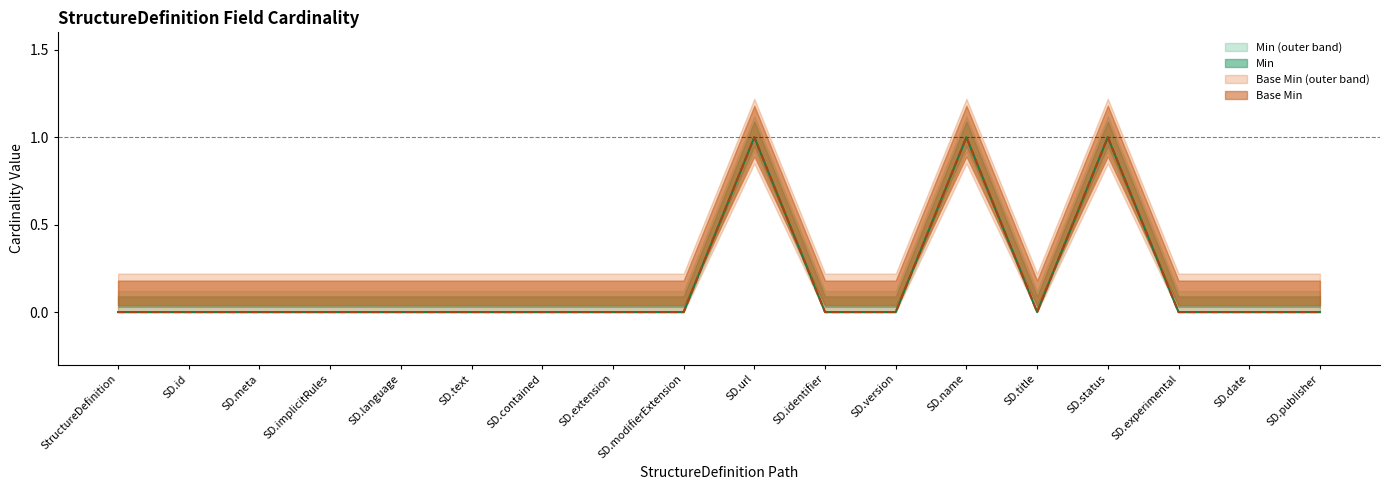

Which series changed the most between SD.meta and SD.text?

Min